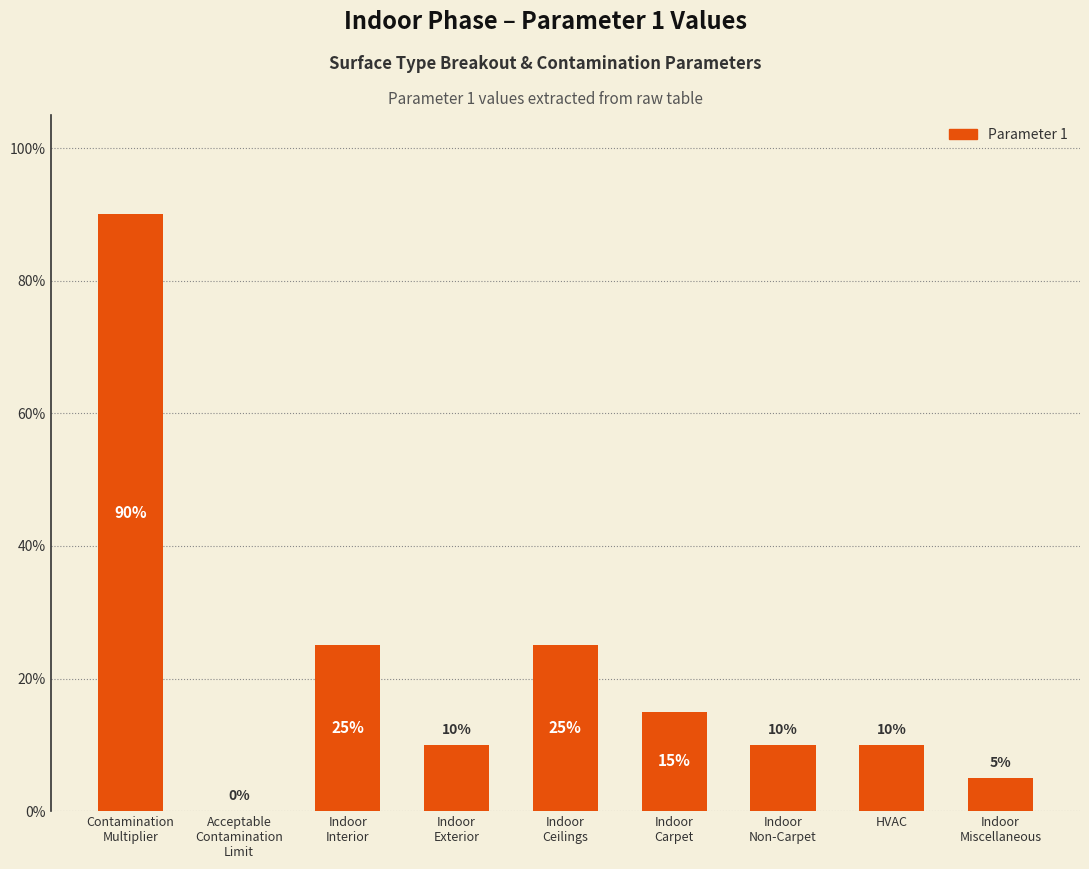

At which label is the value closest to 0?

Acceptable
Contamination
Limit